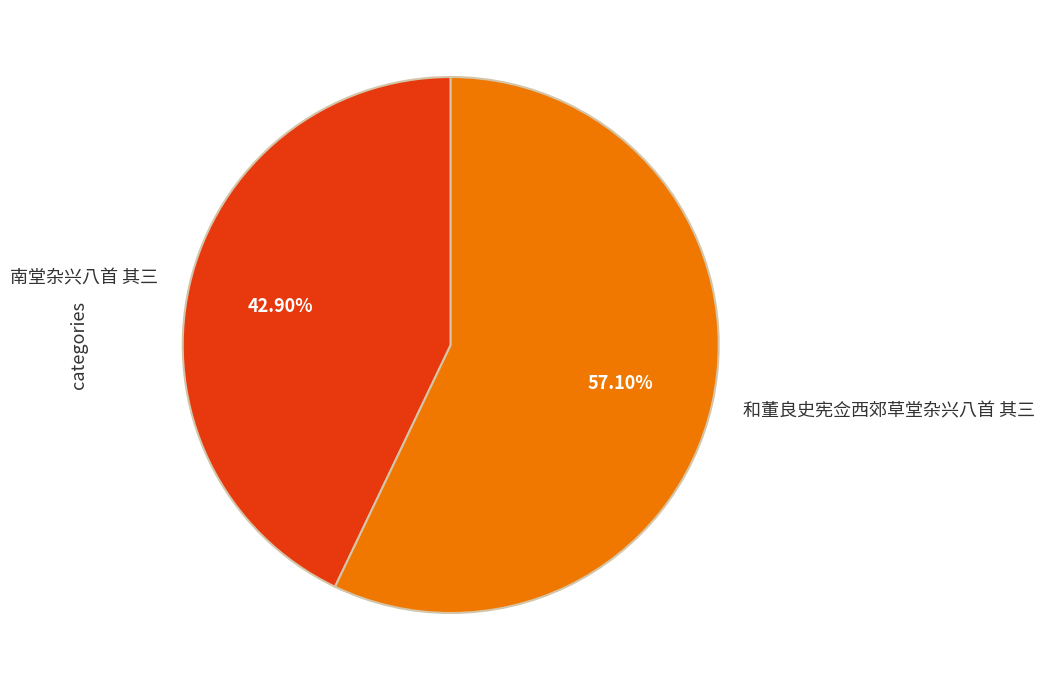

Count the number of slices in the pie.

2